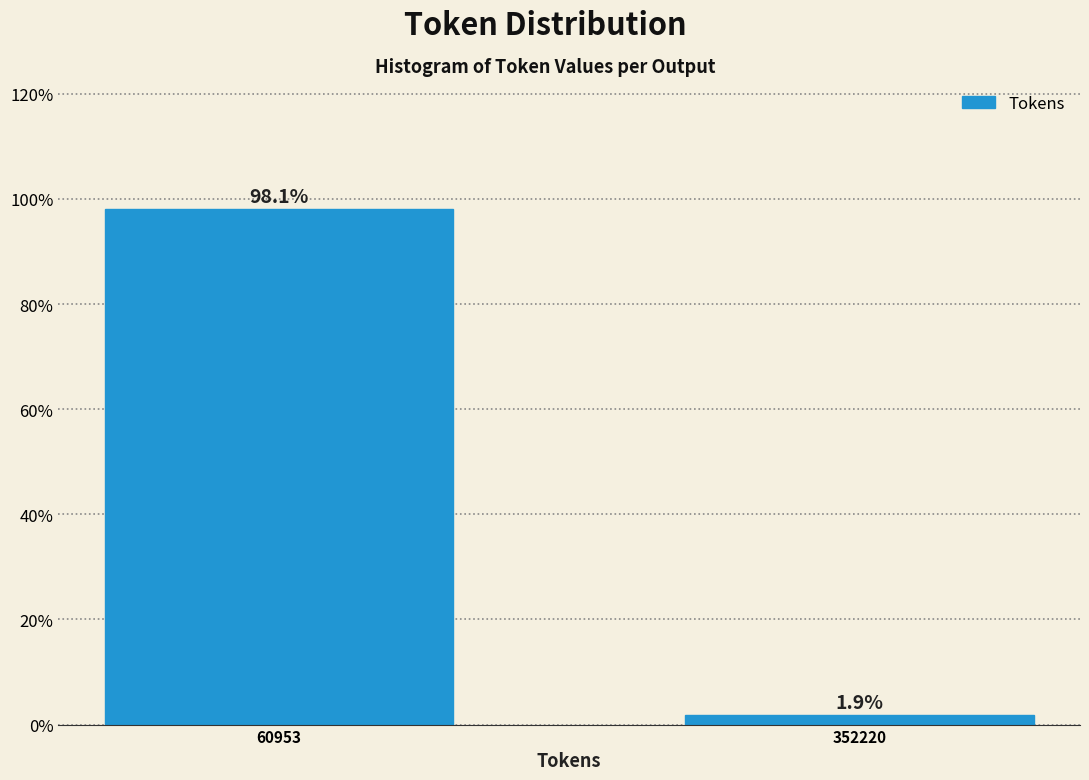

Reading left to right, extract all data points from this chart.

60953=98.1	352220=1.9